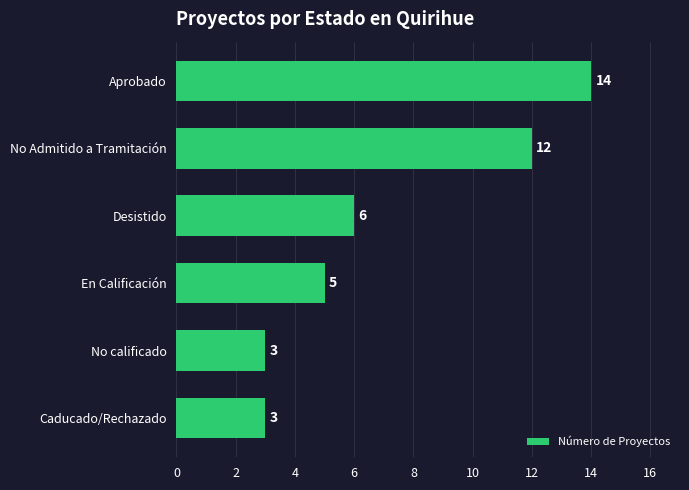

At which label is the value closest to 8?

Desistido